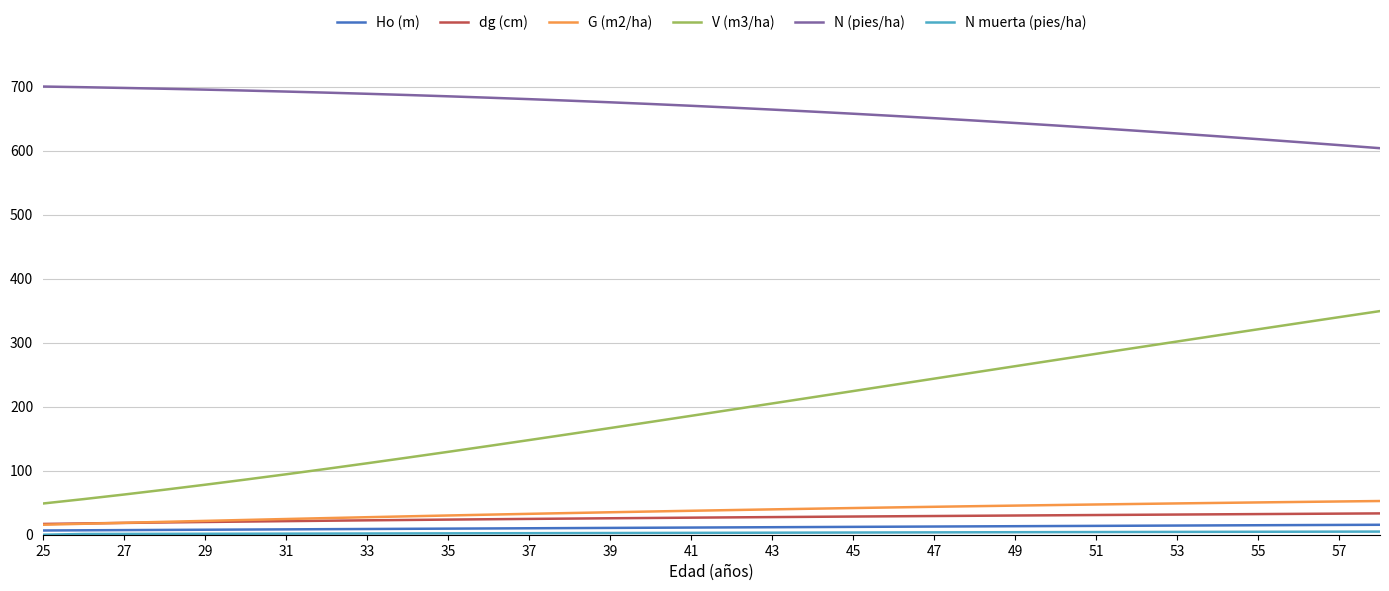

Which series has the largest range (max minus min)?

V (m3/ha)